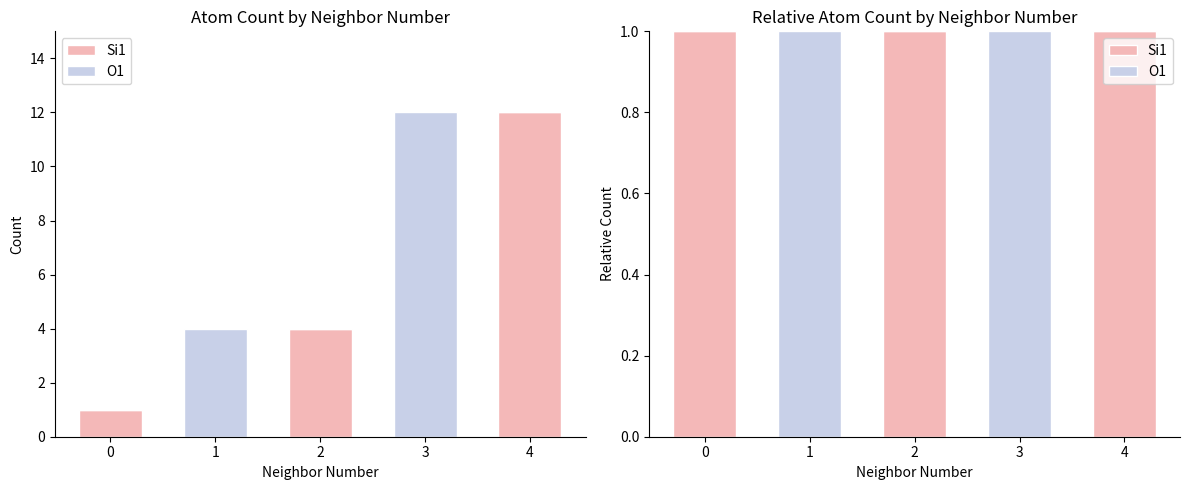

How many distinct data groups are displayed?

2